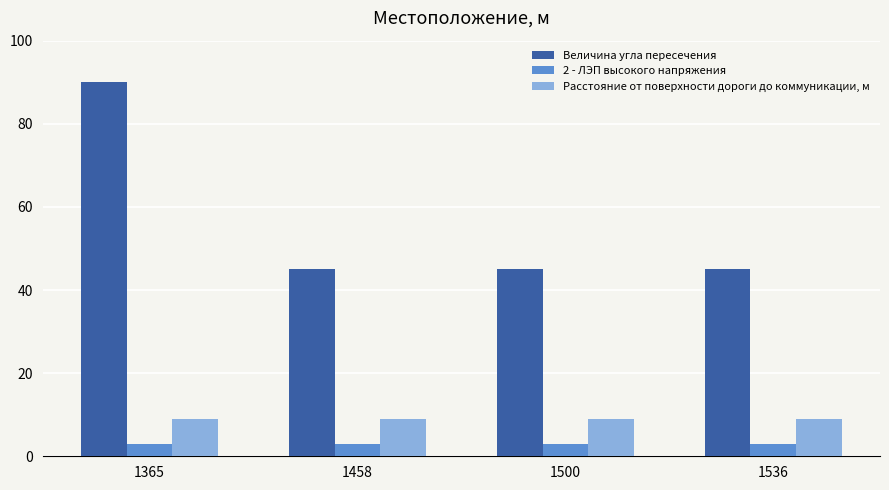

At 1500, list the series in order from largest to smallest.

Величина угла пересечения, Расстояние от поверхности дороги до коммуникации, м, 2 - ЛЭП высокого напряжения